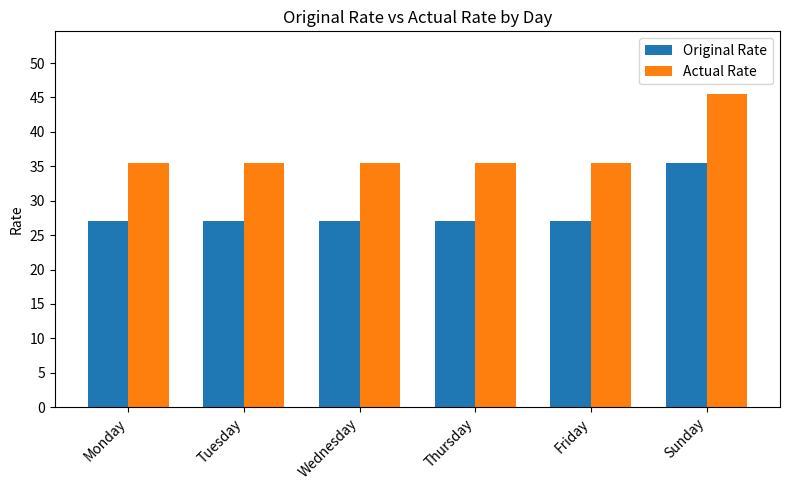

What is the spread (max minus min) of values at Monday?

8.5